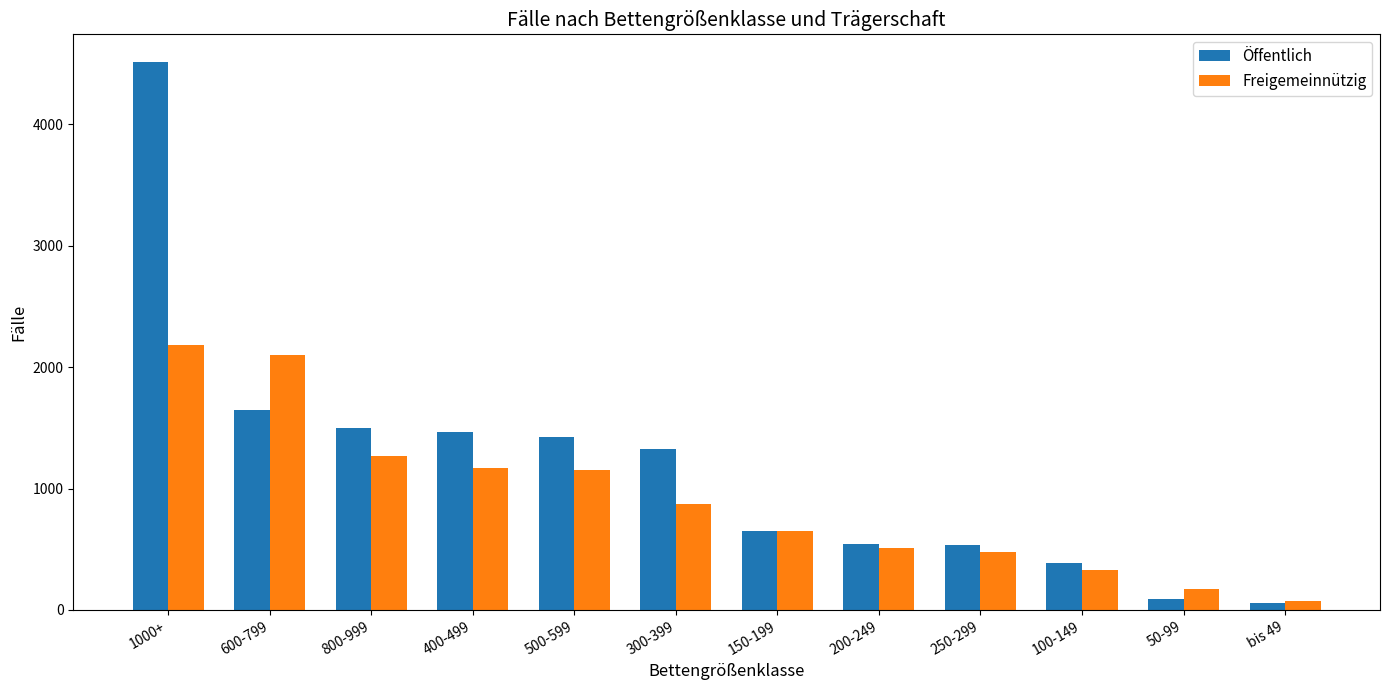

Are the bars horizontal?

No